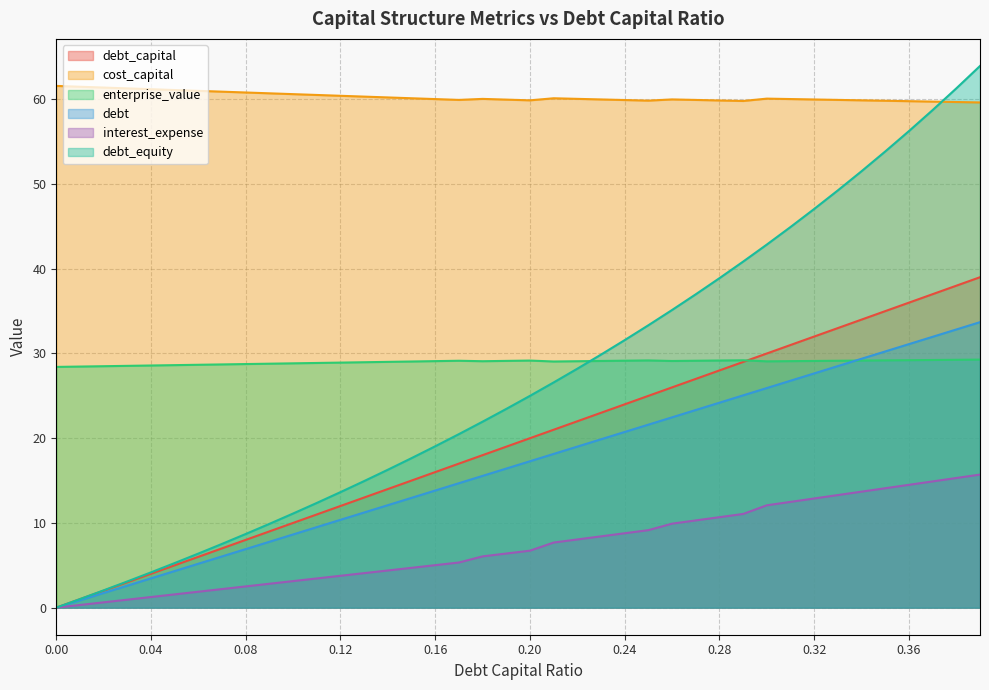

At which category is the sum across all series the highest?

0.39